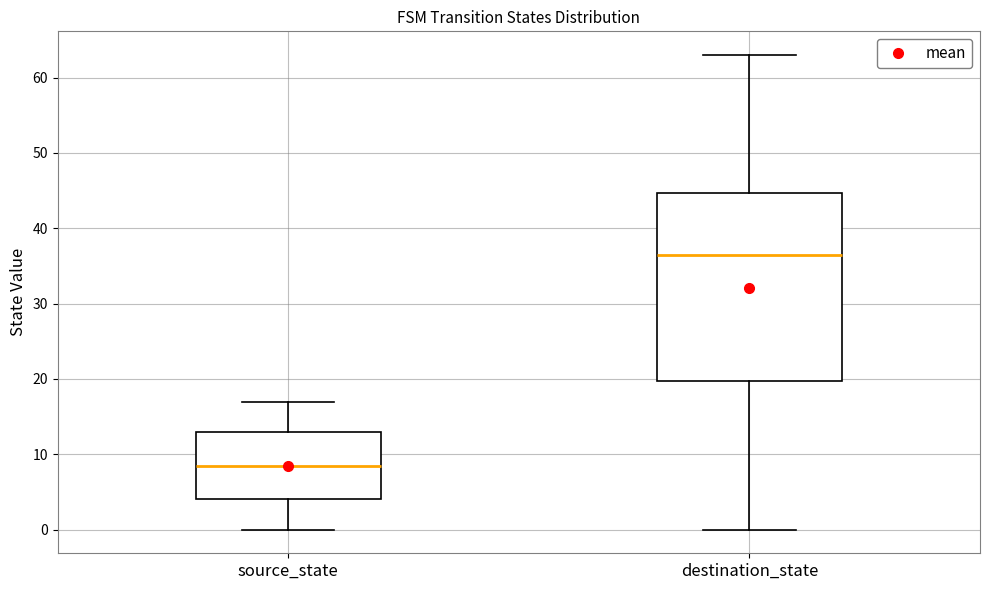

Reading left to right, transcribe this box plot: for each box, give where its median line is, the range the box spans, and where its two whiskers end, as read against the y-axis. The values are not printed on the chart, so give them approximately, as read against the axis.

source_state: median 9, box 4 to 13, whiskers 0 to 17
destination_state: median 37, box 20 to 45, whiskers 0 to 63